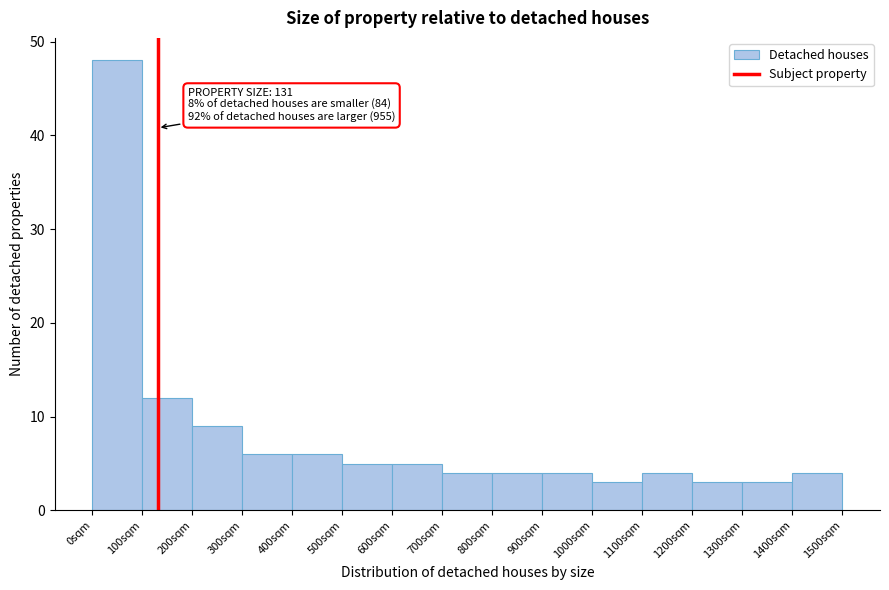

Which range on the x-axis has the tallest bar?

0 to 100